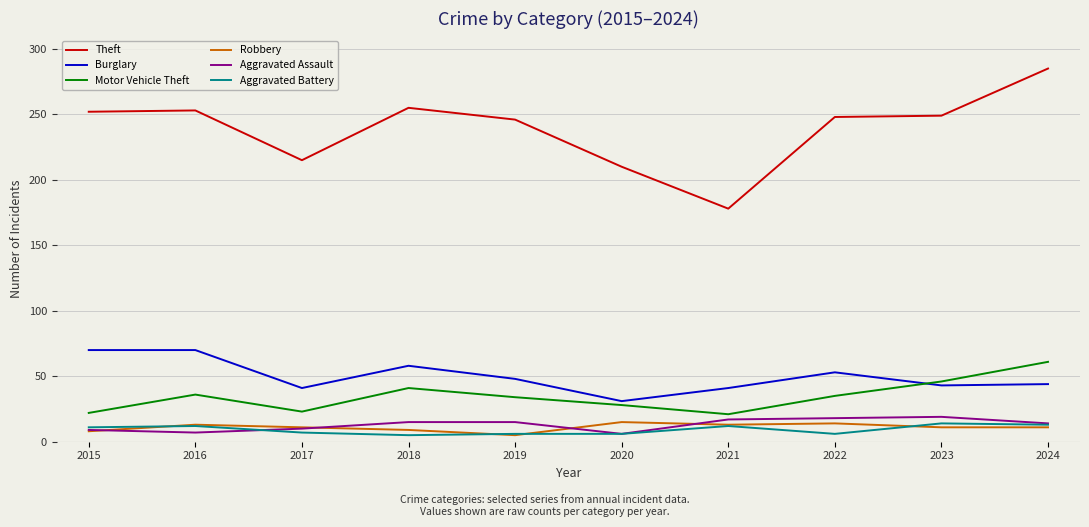

What is the maximum value for Robbery?

15